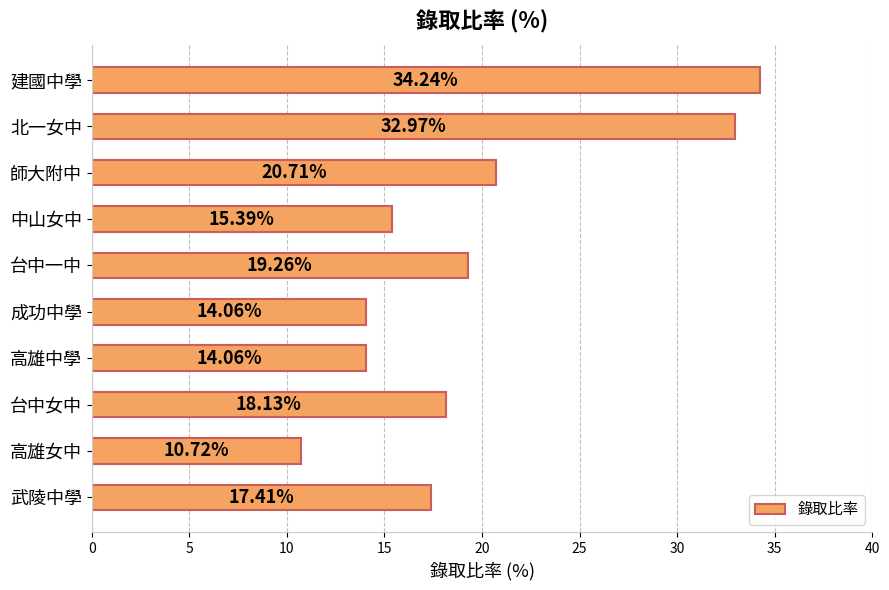

Where is the data nearest to the value 22?

師大附中